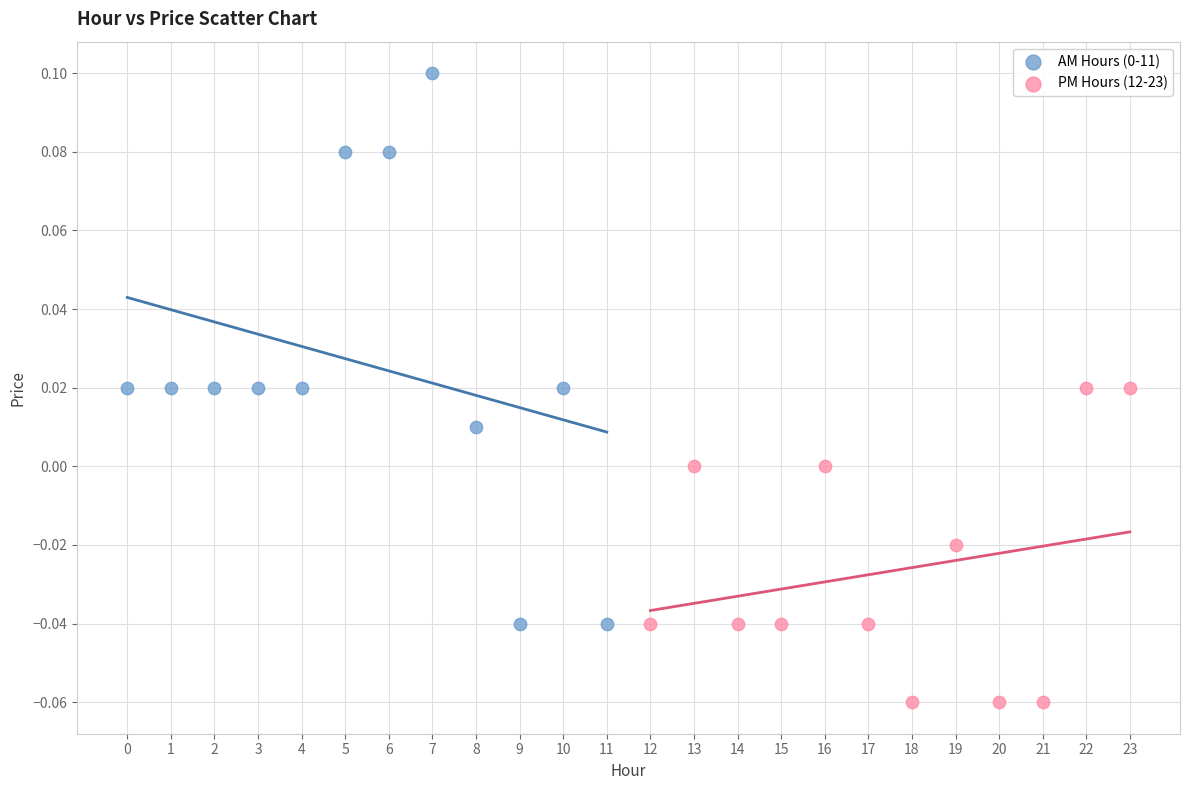

Which series contains the lowest Y value?

PM Hours (12-23)